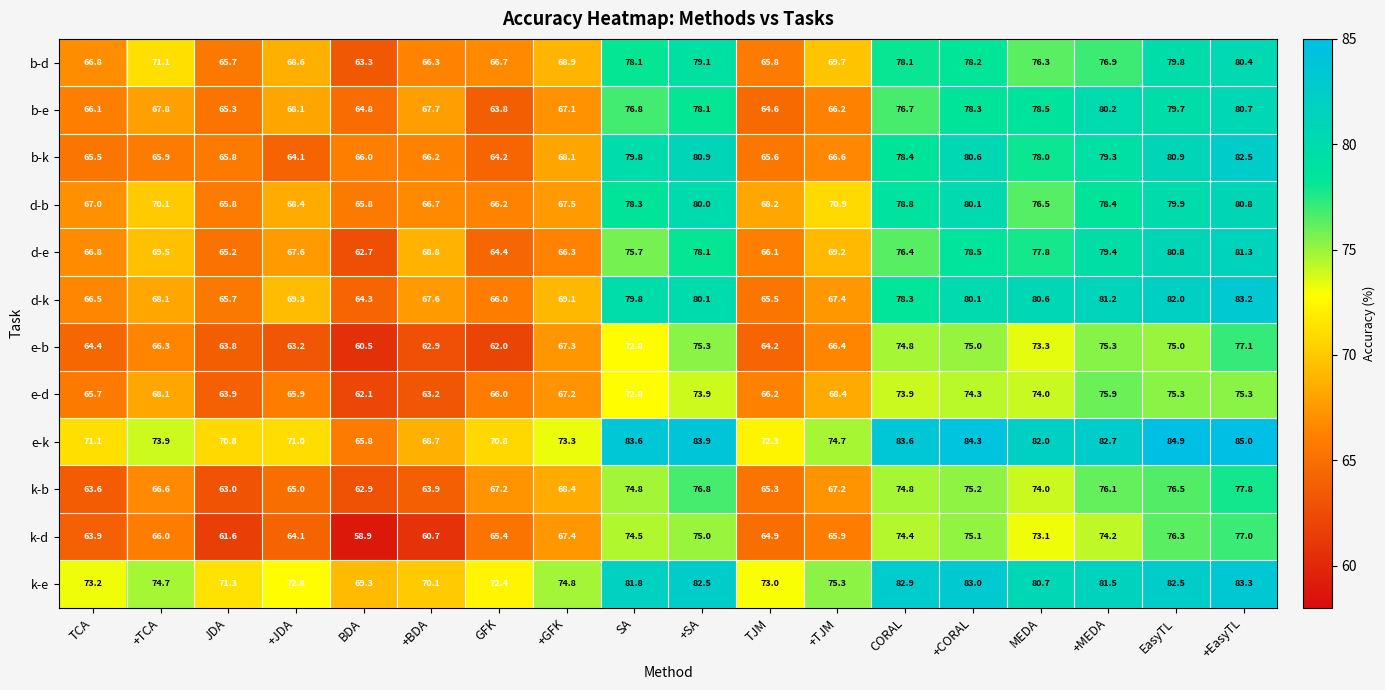

Where does the k-b series first go above 68?

+GFK